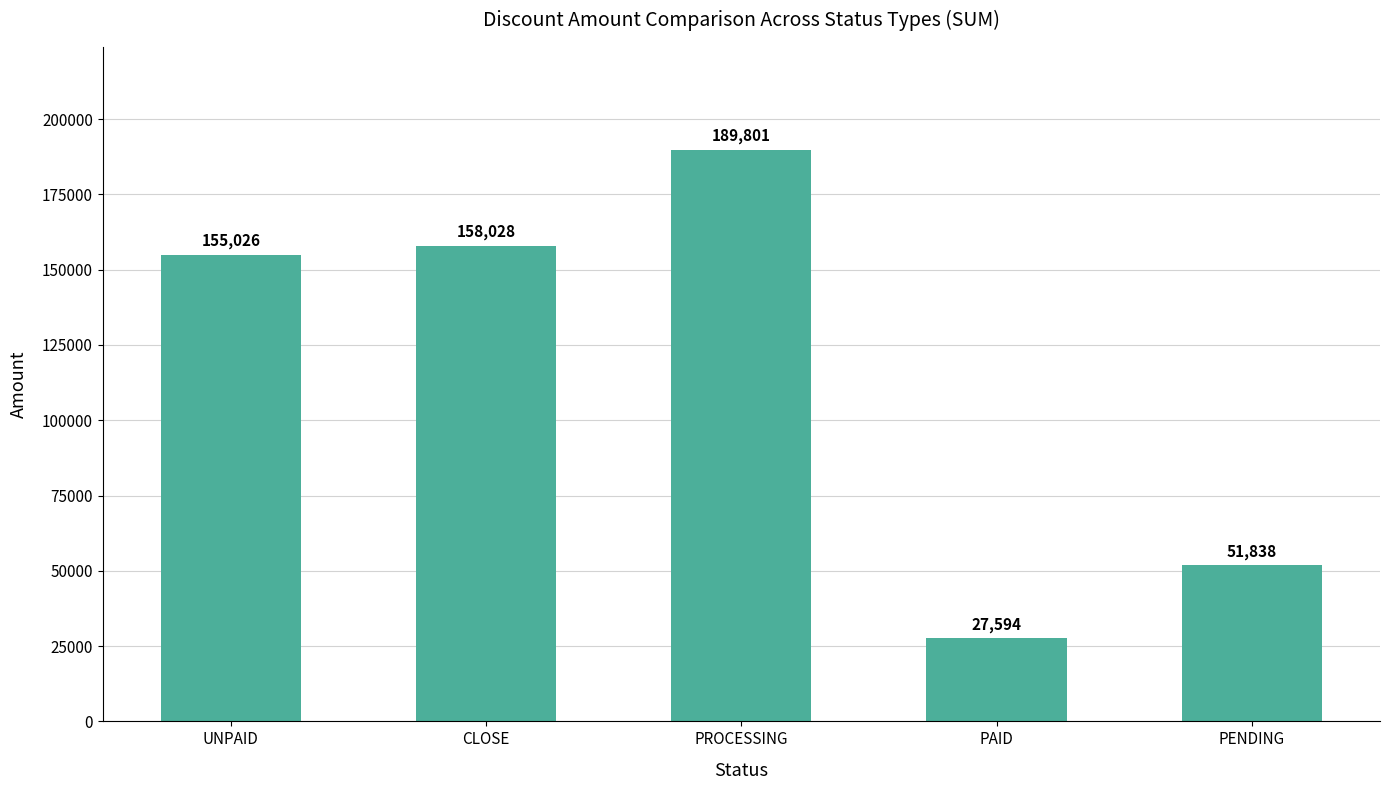

The chart shows a value of 189801 at PROCESSING. True or false?

True